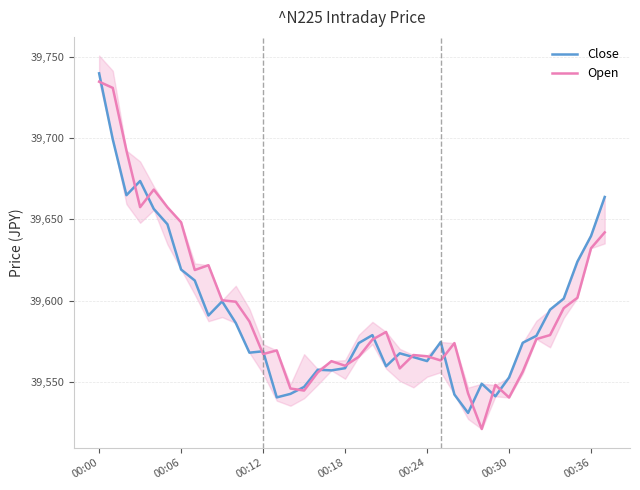

Reading left to right, what are all the values shown in this chart?

Close: 39739.9	39699.2	39664.9	39673.6	39656.4	39647.0	39619.1	39612.4	39590.8	39599.5	39586.2	39567.9	39568.8	39540.4	39542.6	39546.9	39557.4	39557.1	39558.4	39573.9	39578.8	39559.6	39567.6	39565.2	39562.8	39574.5	39542.2	39530.9	39548.8	39541.1	39552.7	39574.0	39578.3	39594.4	39601.2	39624.0	39639.8	39663.8
Open: 39734.7	39730.9	39692.3	39657.5	39668.3	39657.5	39648.2	39618.8	39621.8	39600.2	39599.3	39587.2	39567.1	39569.3	39545.9	39544.6	39555.8	39562.7	39559.9	39565.4	39576.0	39580.7	39558.2	39566.5	39565.7	39563.2	39573.8	39542.9	39521.0	39548.1	39540.4	39556.3	39576.3	39578.8	39595.4	39601.7	39632.3	39642.0